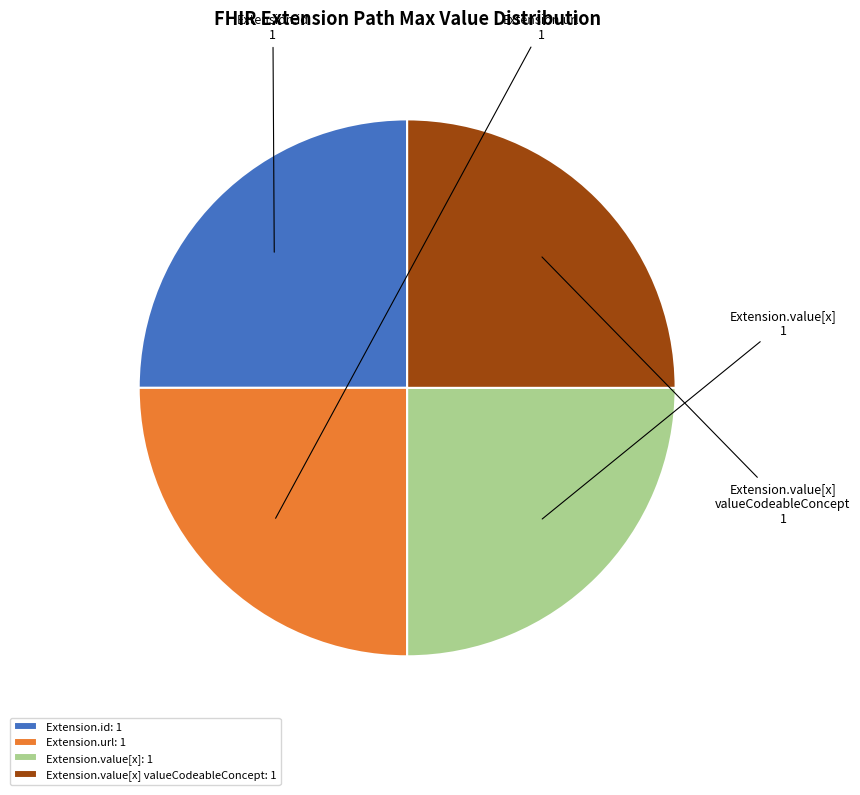

The Extension.url slice represents 6% of the pie. True or false?

False